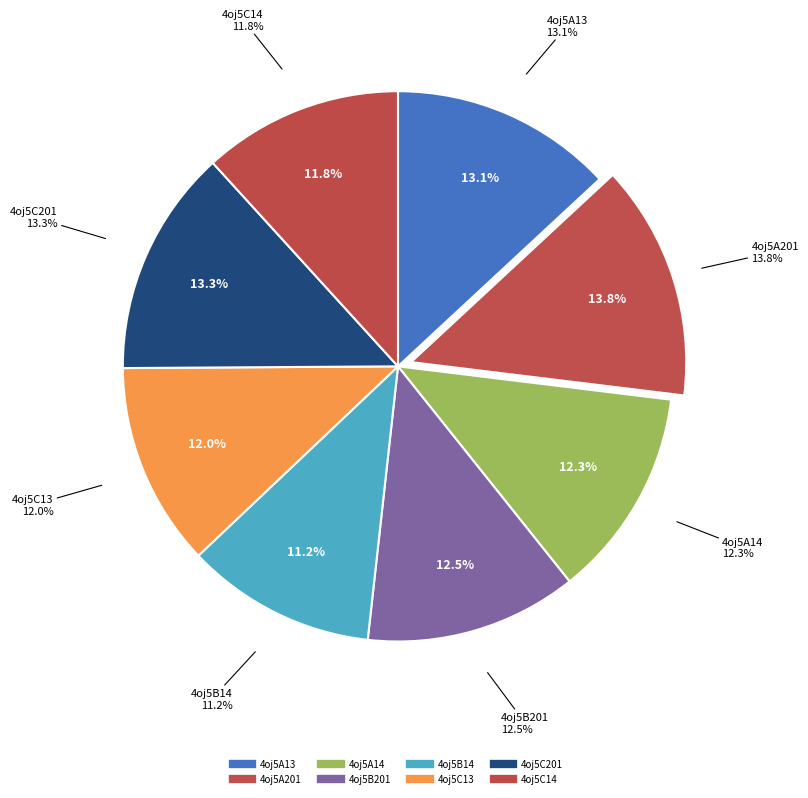

What is the total percentage of 4oj5C201 and 4oj5A13?

26.4%